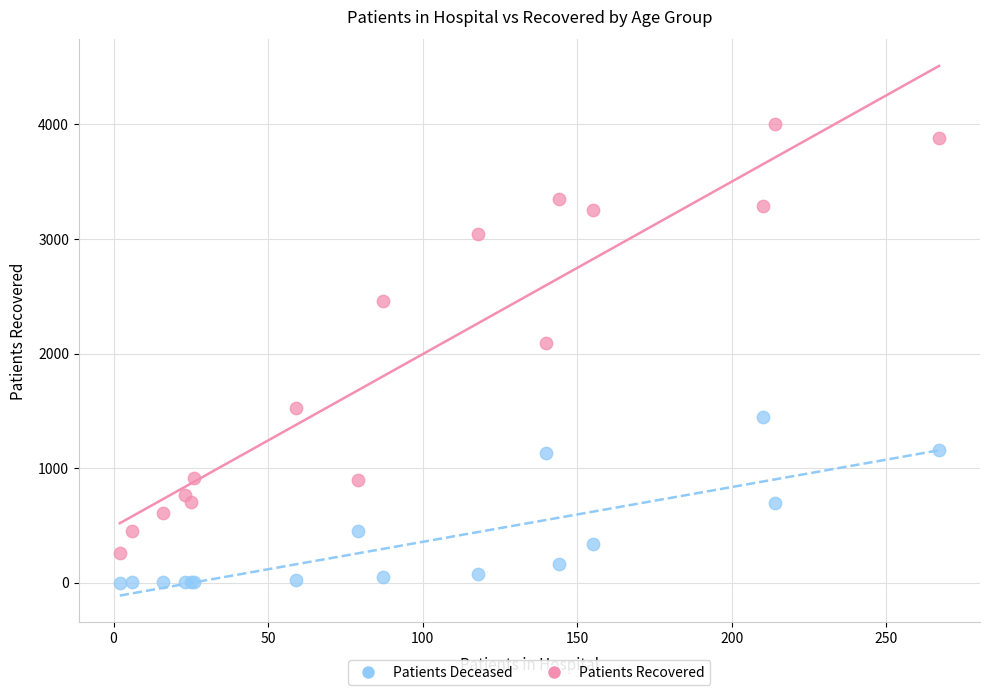

Which series contains the lowest Y value?

Patients Deceased